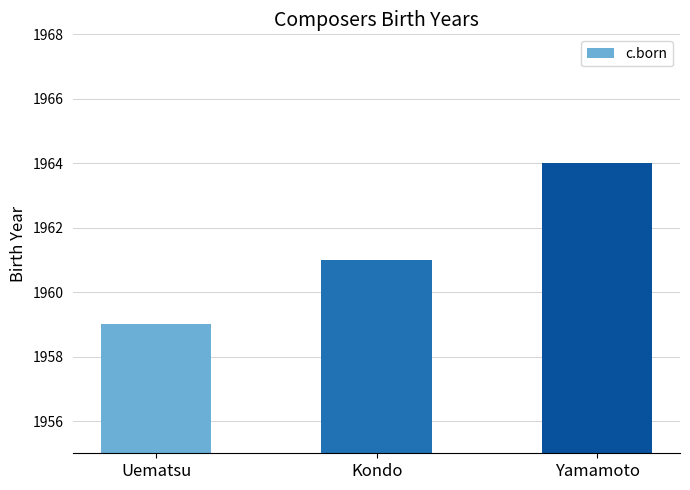

List the labels in order of value, largest first.

Yamamoto, Kondo, Uematsu